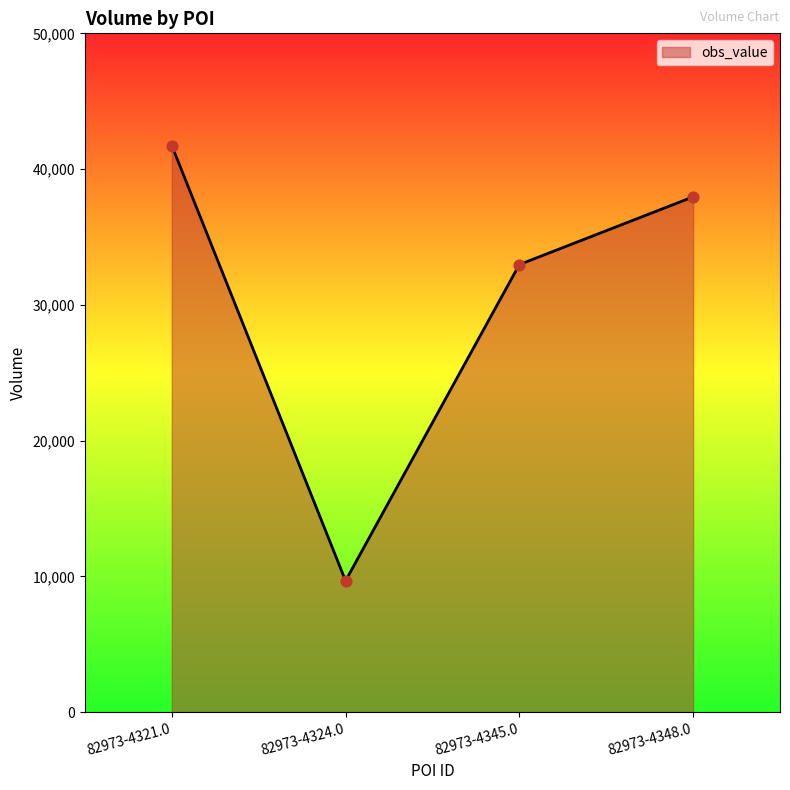

Between 82973-4345.0 and 82973-4348.0, which is larger?

82973-4348.0